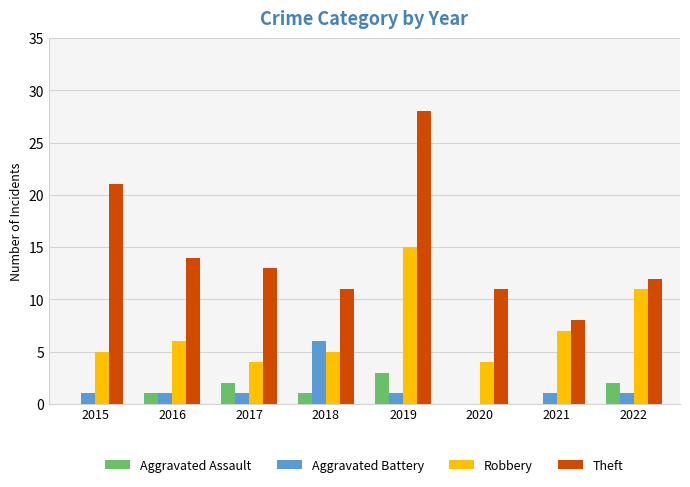

What is the sum of the Aggravated Battery values at 2015 and 2019?

2